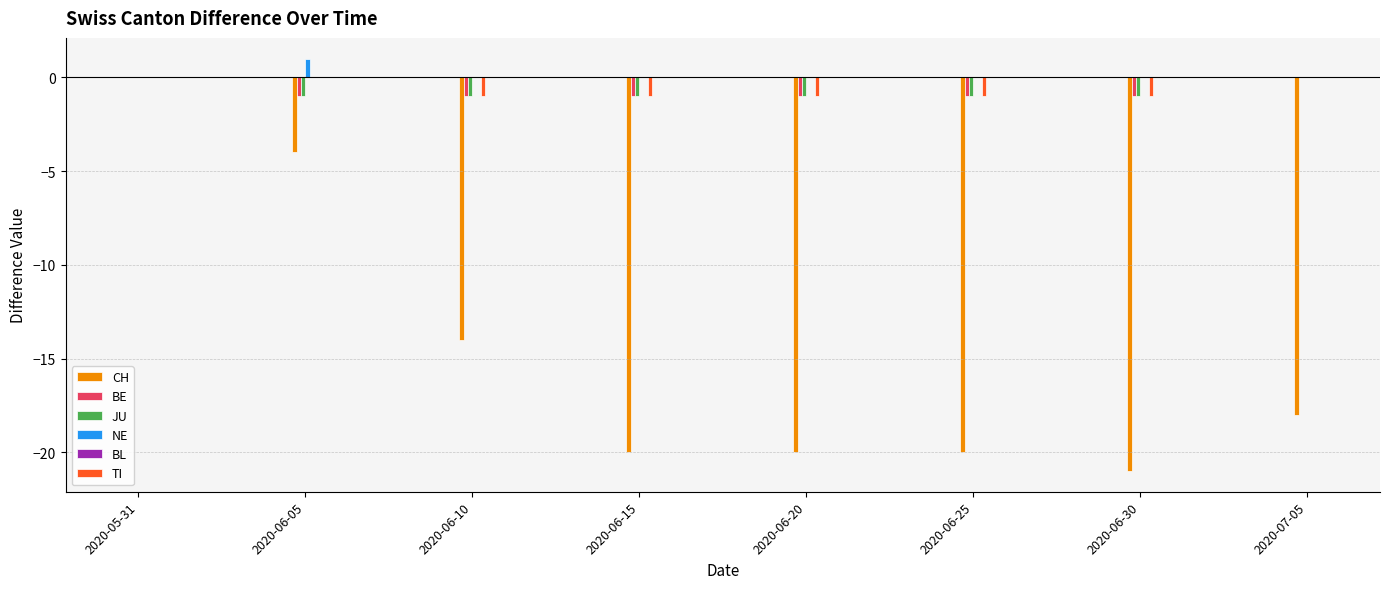

True or false: CH has a value of -4 at 2020-07-05.

False